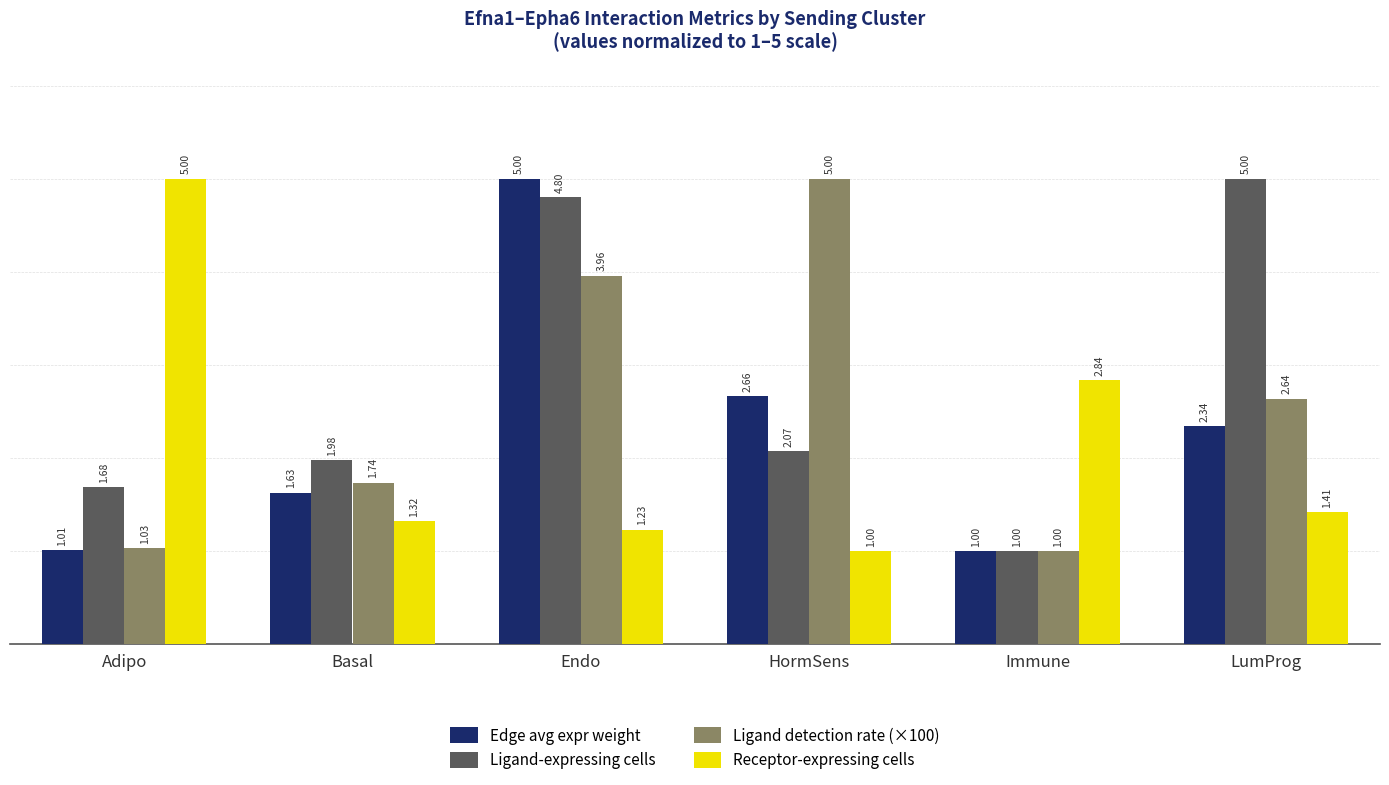

What is the sum of all Ligand-expressing cells values?

16.5